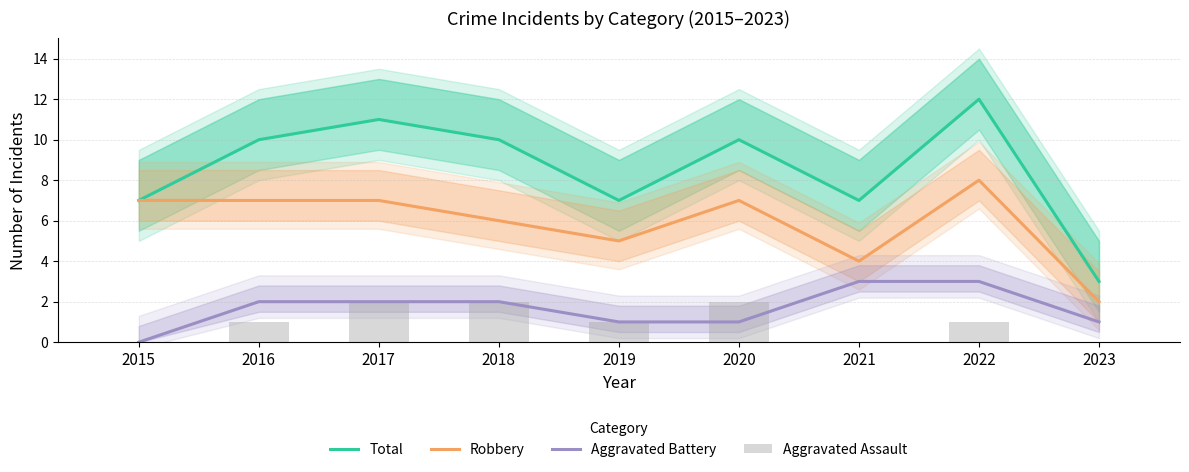

At which category is the sum across all series the highest?

2022